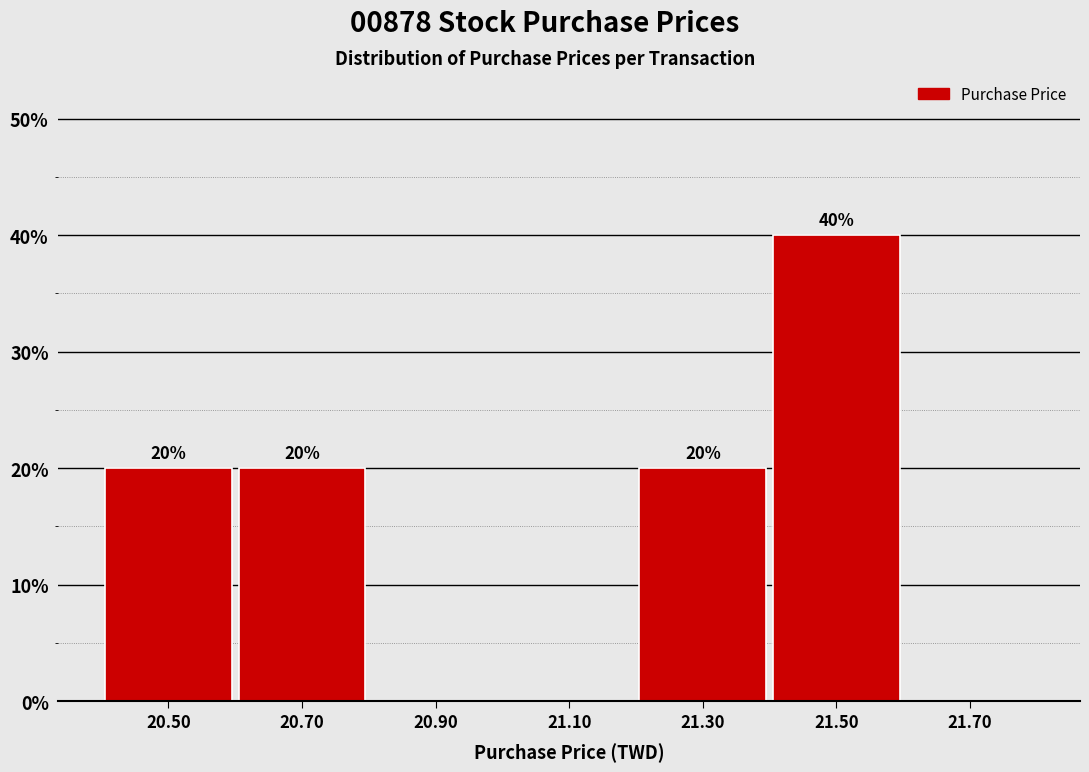

Over which range of the x-axis is the bar tallest?

21.4 to 21.6